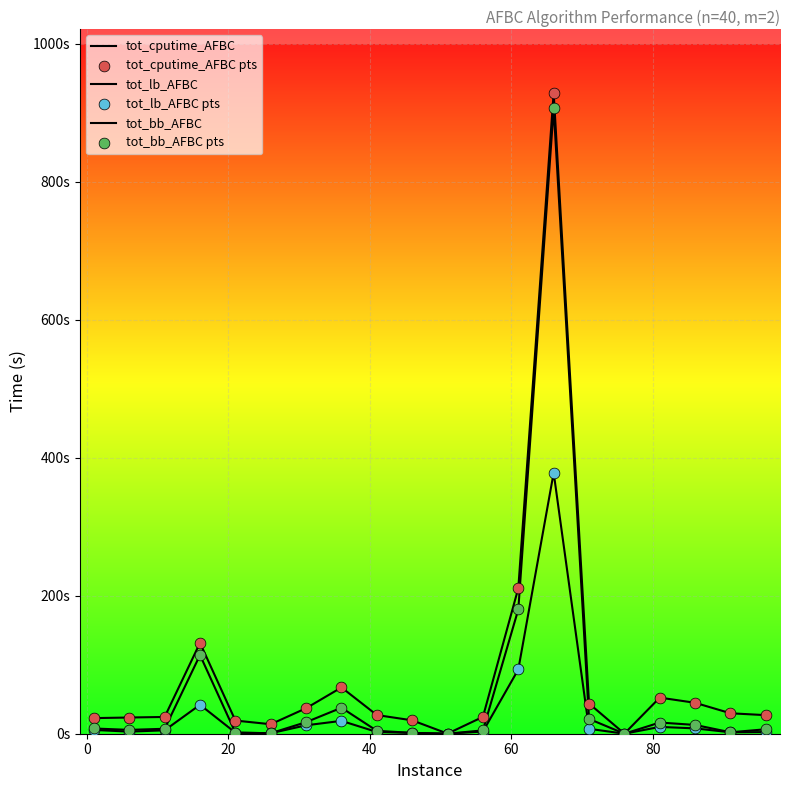

Is this an area chart (filled region under the line)?

No